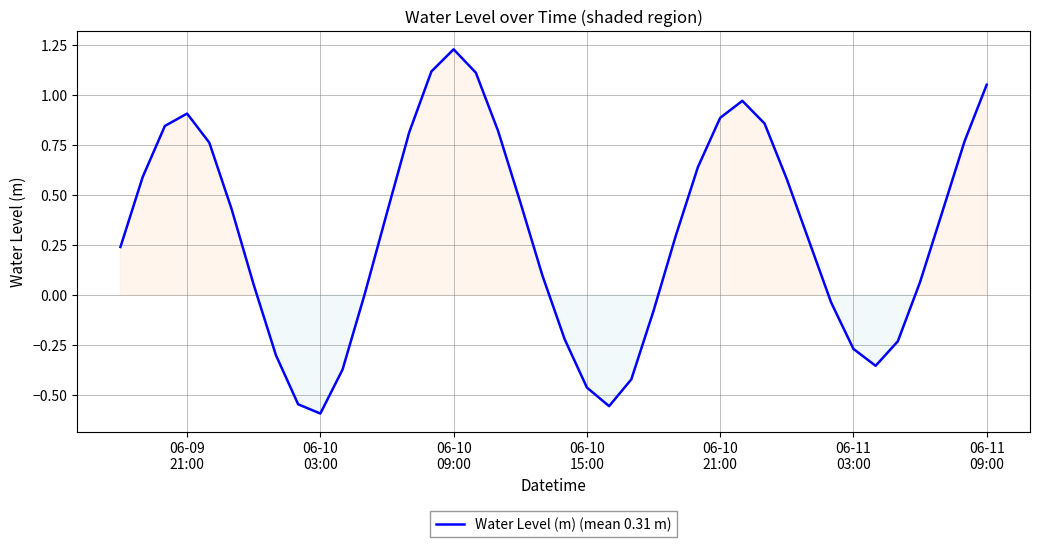

Does the chart have visible grid lines?

Yes